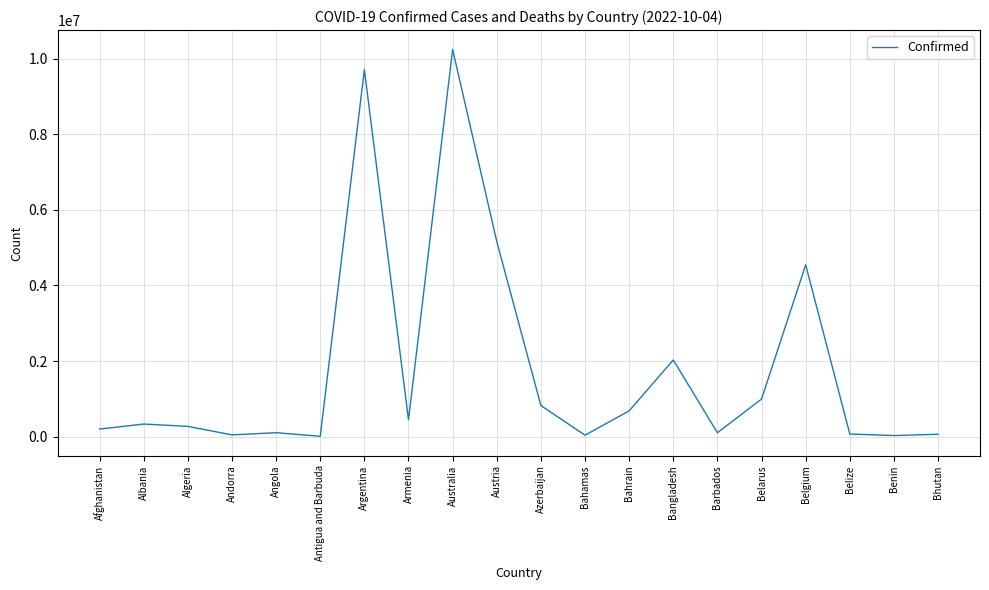

What is the difference between the maximum and minimum values?

10234097